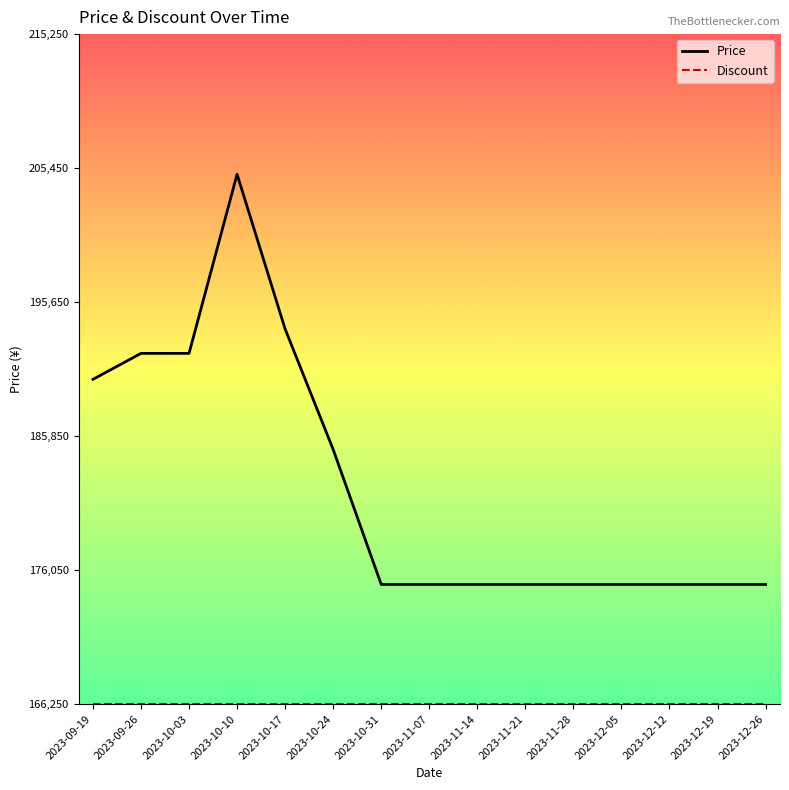

Which category has the highest value across all series?

2023-10-10